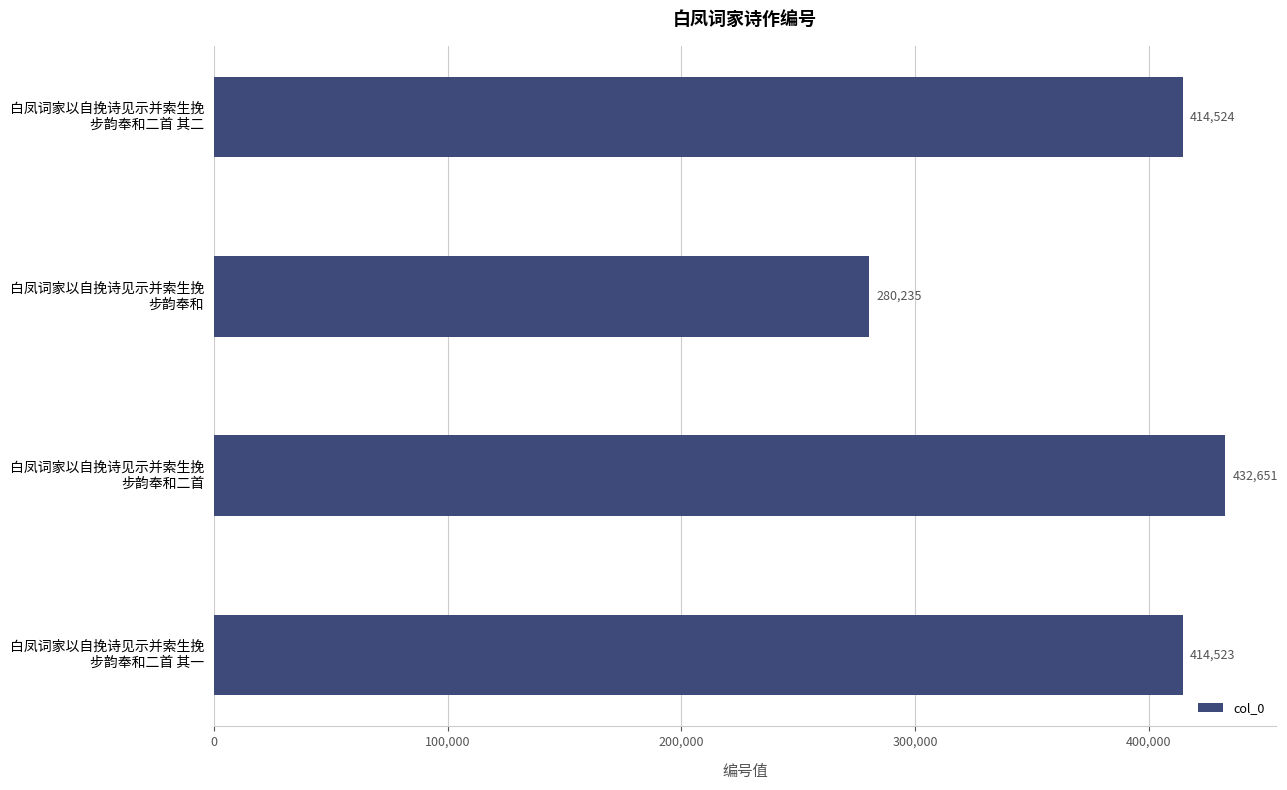

What is the difference between the maximum and minimum values?

152416